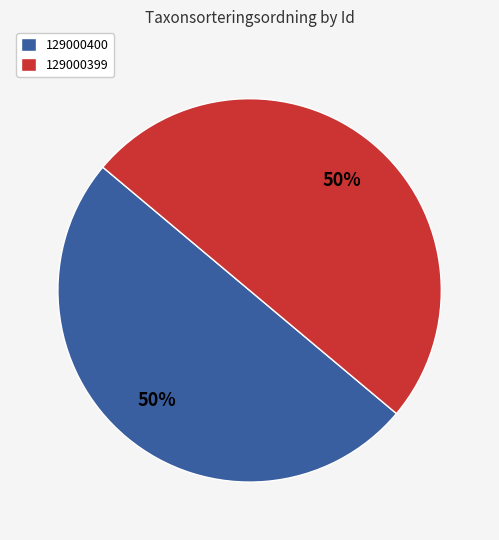

How many segments does this pie chart have?

2